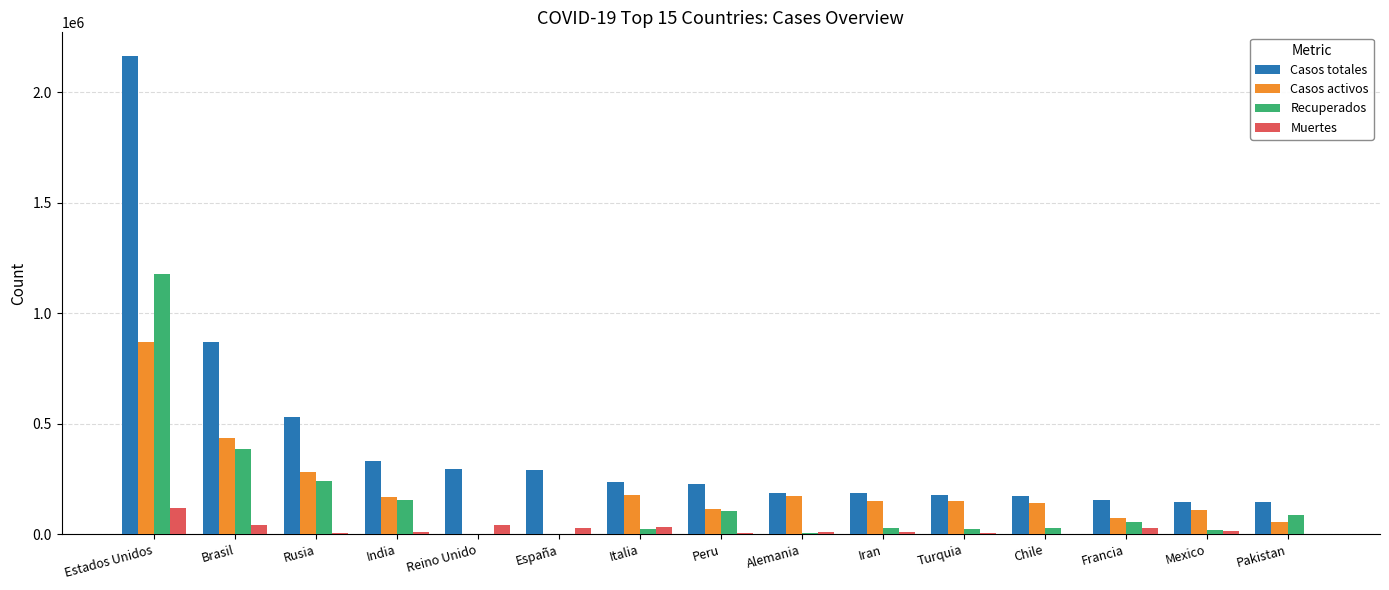

Is it true that Recuperados equals 502871 at Estados Unidos?

False